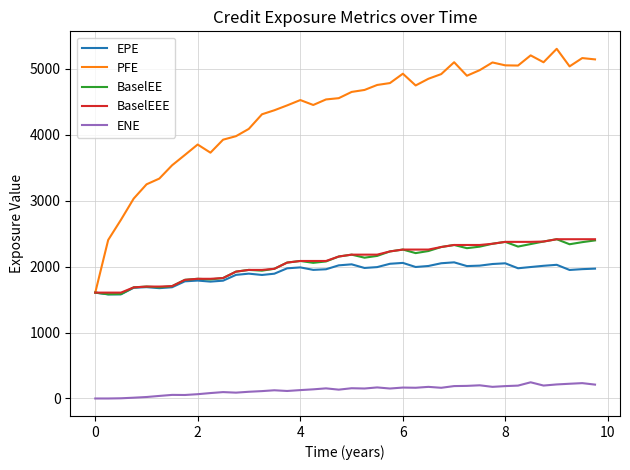

True or false: BaselEE and ENE intersect in this chart.

False